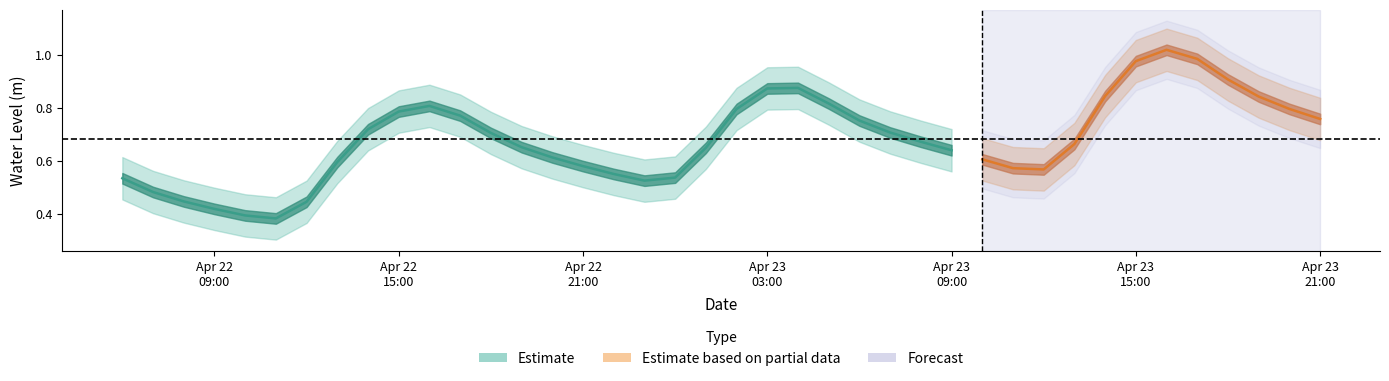

What is the value of the 2nd point from the left?

0.5